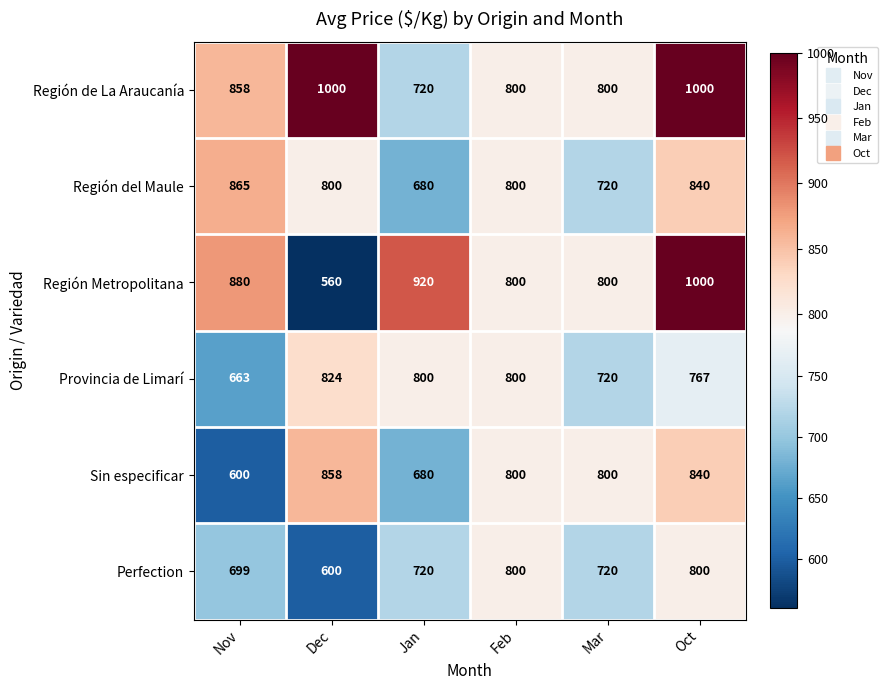

Count the number of categories in the chart.

6